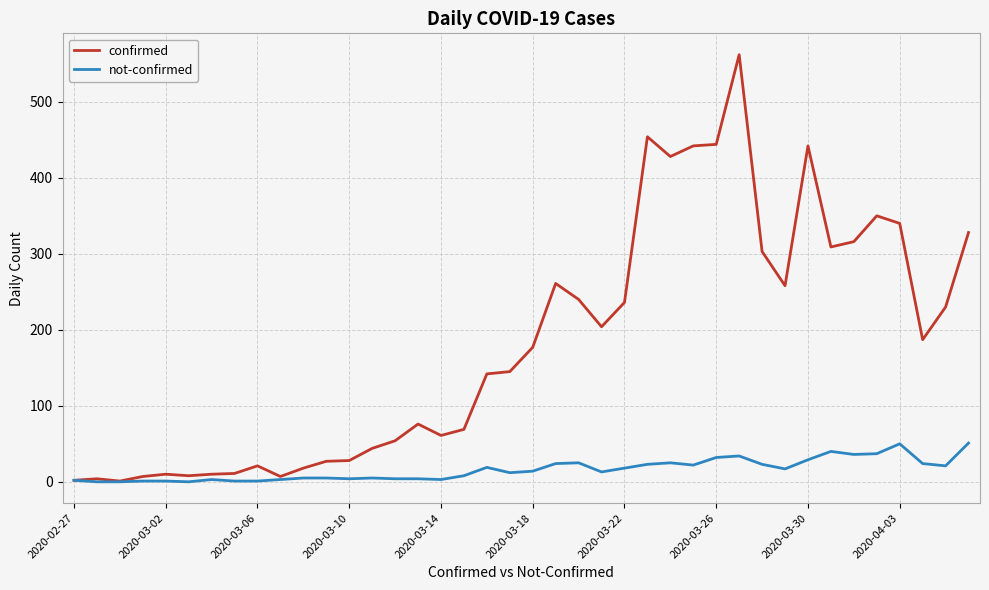

How many lines are shown in the chart?

2